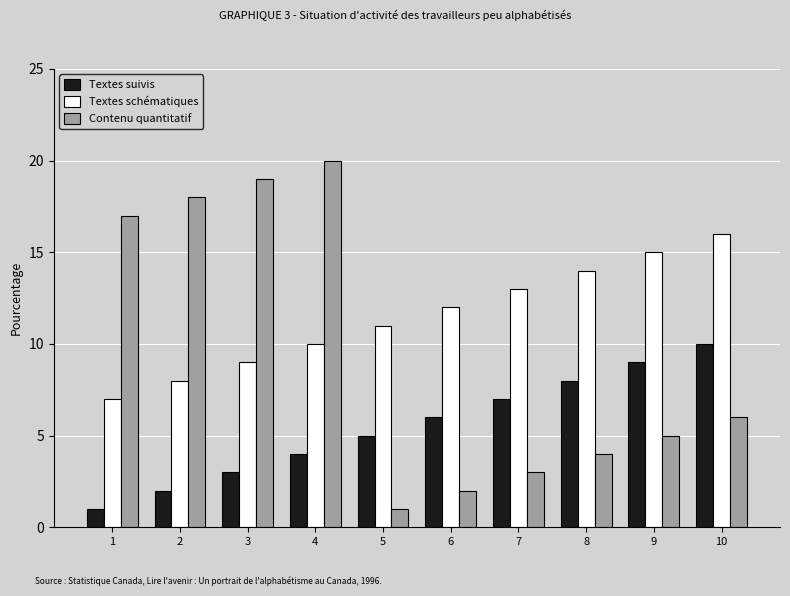

What is the difference between the second highest and minimum values in the Textes suivis series?

8